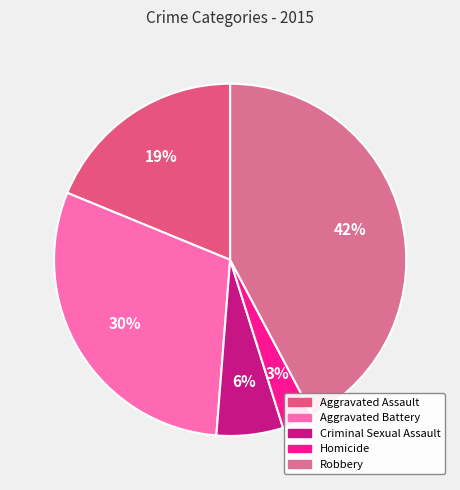

To the nearest percent, what portion does Robbery represent?

42%